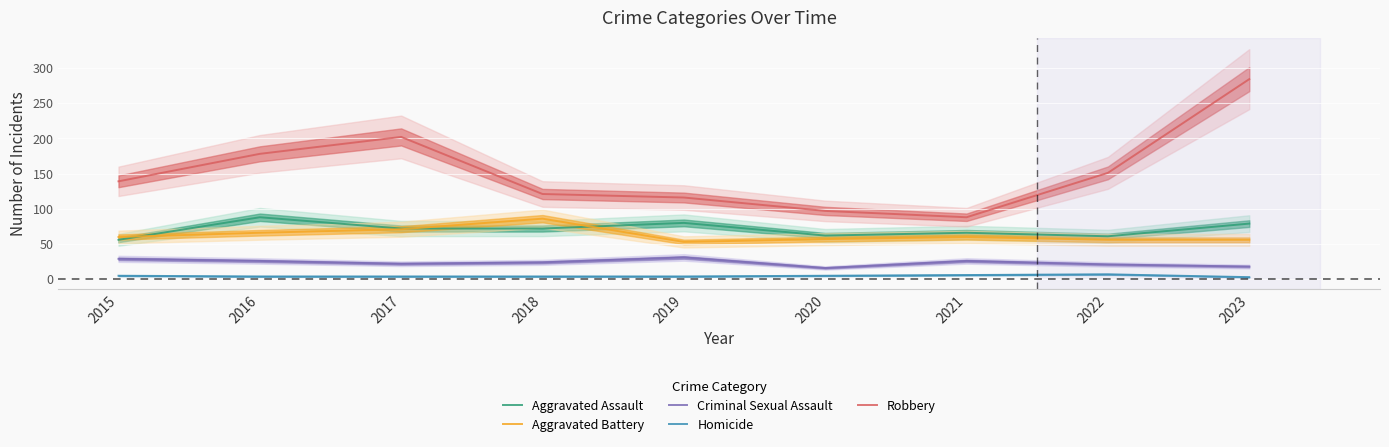

List the series in order of their peak value, highest first.

Robbery, Aggravated Assault, Aggravated Battery, Criminal Sexual Assault, Homicide